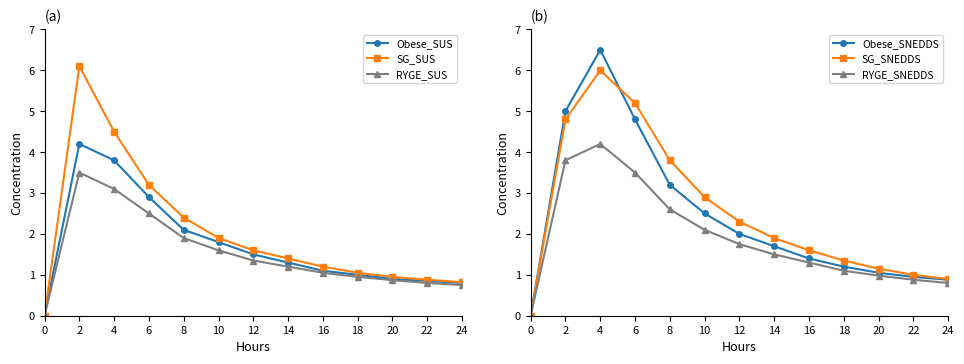

True or false: SG_SUS and RYGE_SUS cross at least once.

False